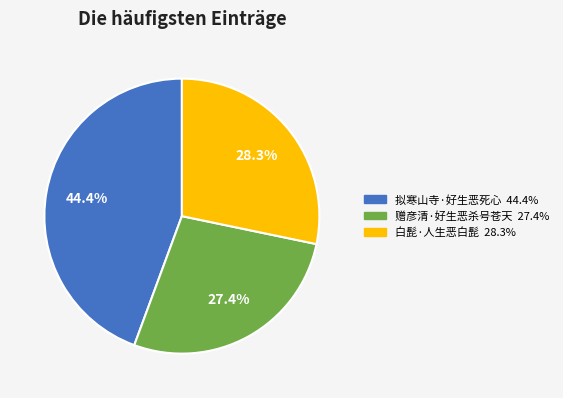

To the nearest percent, what is the difference between the 赠彦清·好生恶杀号苍天 and 白髭·人生恶白髭 slice percentages?

1%